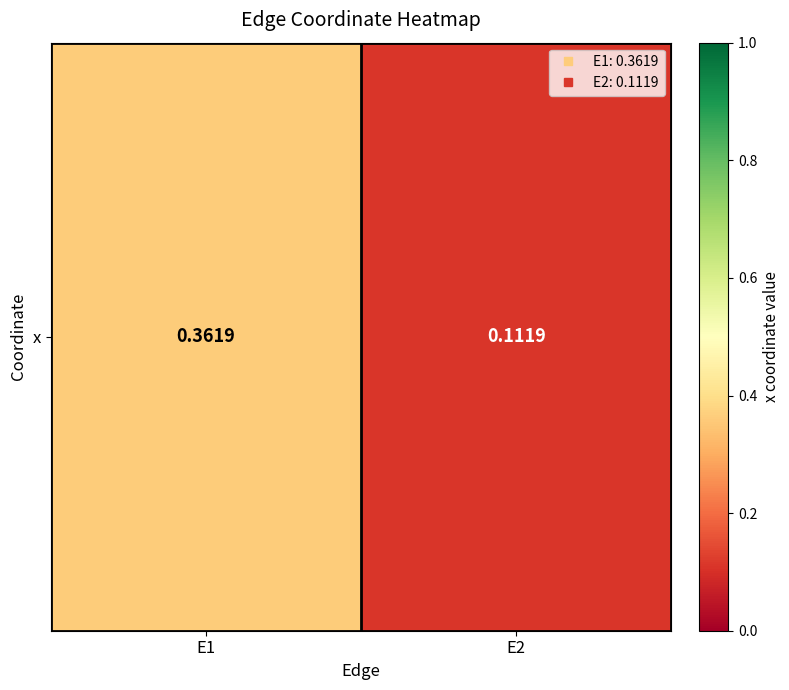

What is the change in value from E1 to E2?

-0.2